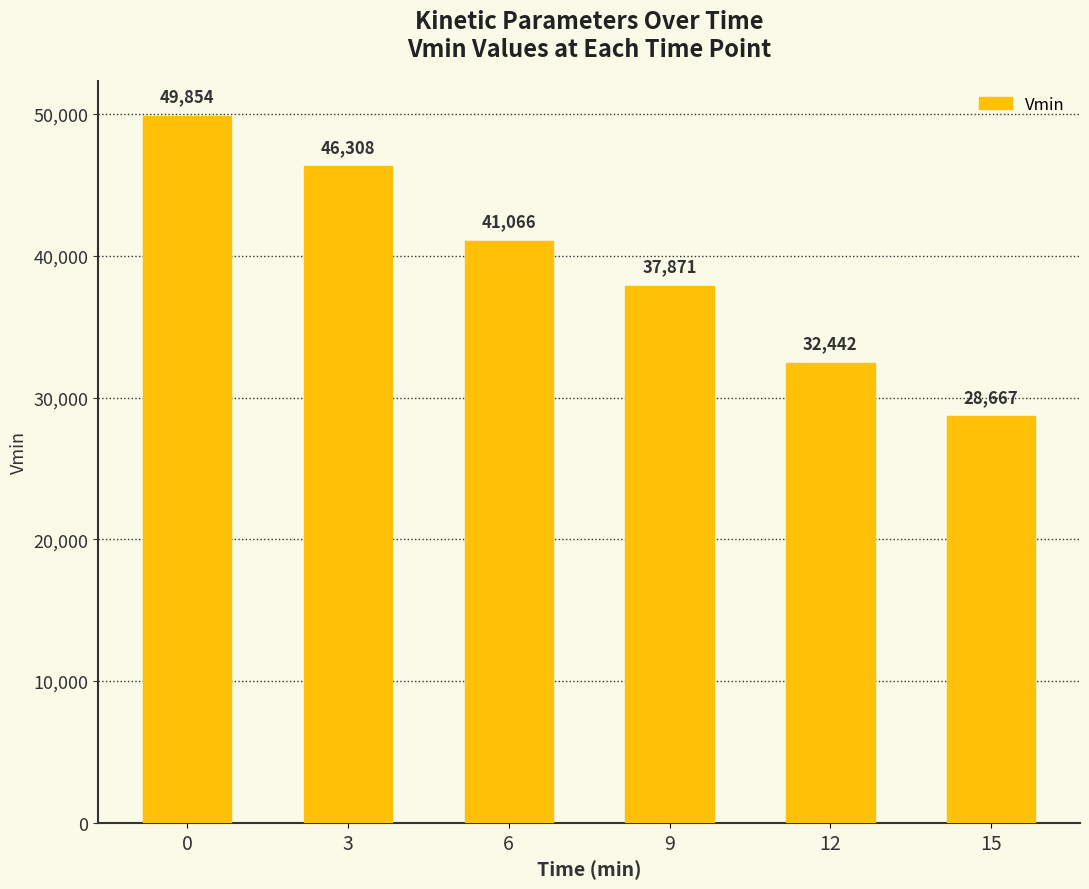

What is the ratio of the value at 3 to the value at 12?

1.4